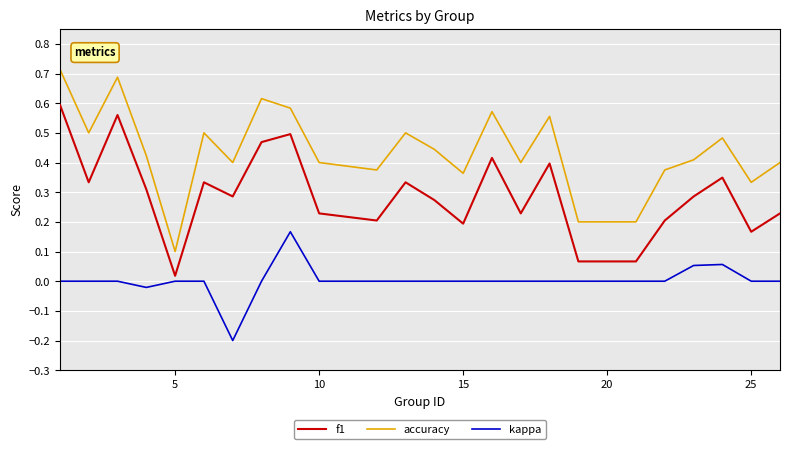

True or false: accuracy and f1 intersect in this chart.

False